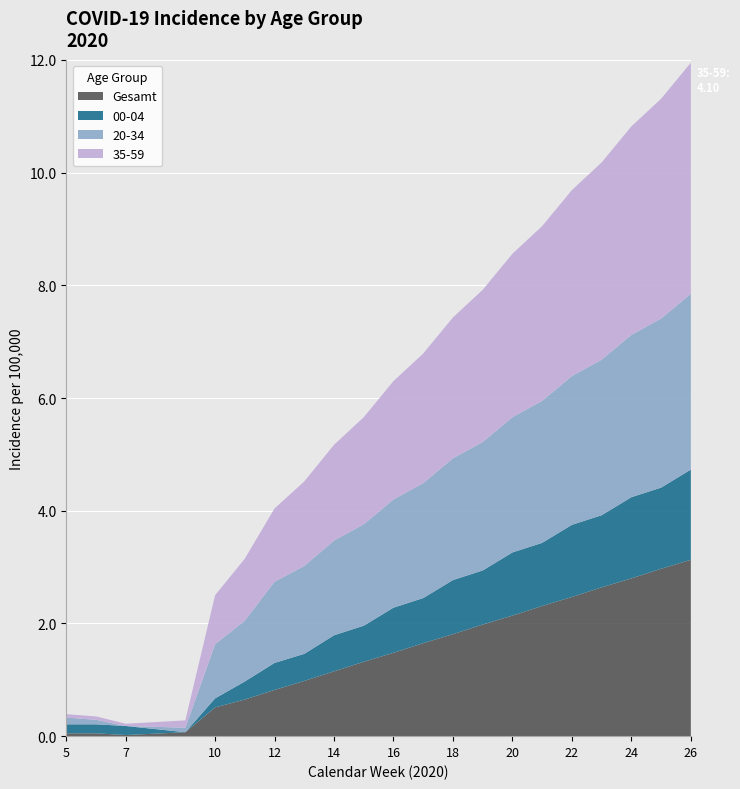

What is the maximum value for Gesamt?

3.1